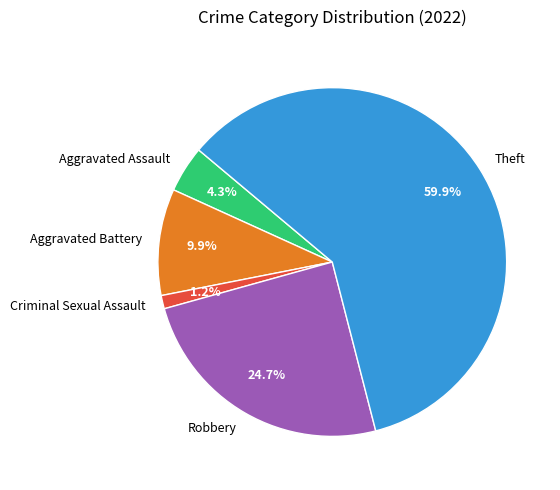

The Criminal Sexual Assault slice represents 11% of the pie. True or false?

False